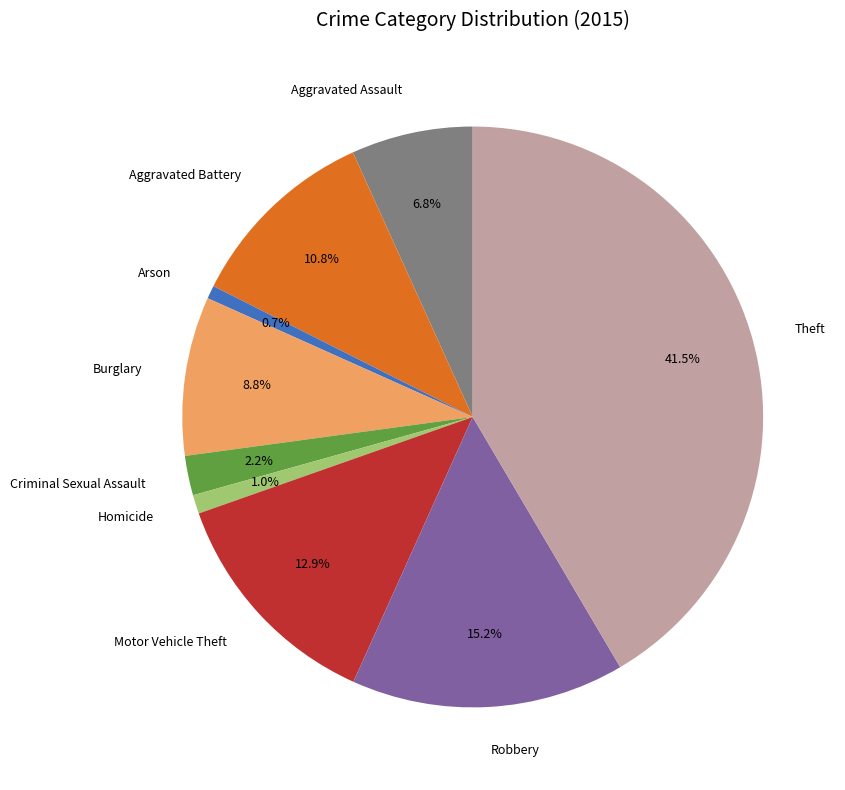

What is the largest slice in the pie chart?

Theft